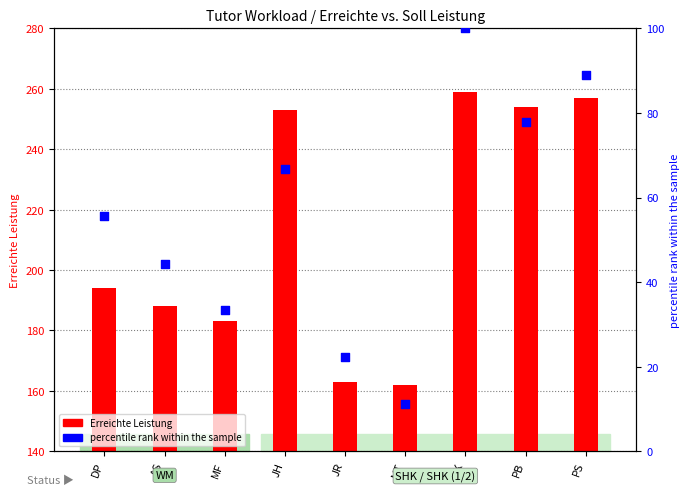

Which series contains the lowest Y value?

Percentile rank within sample